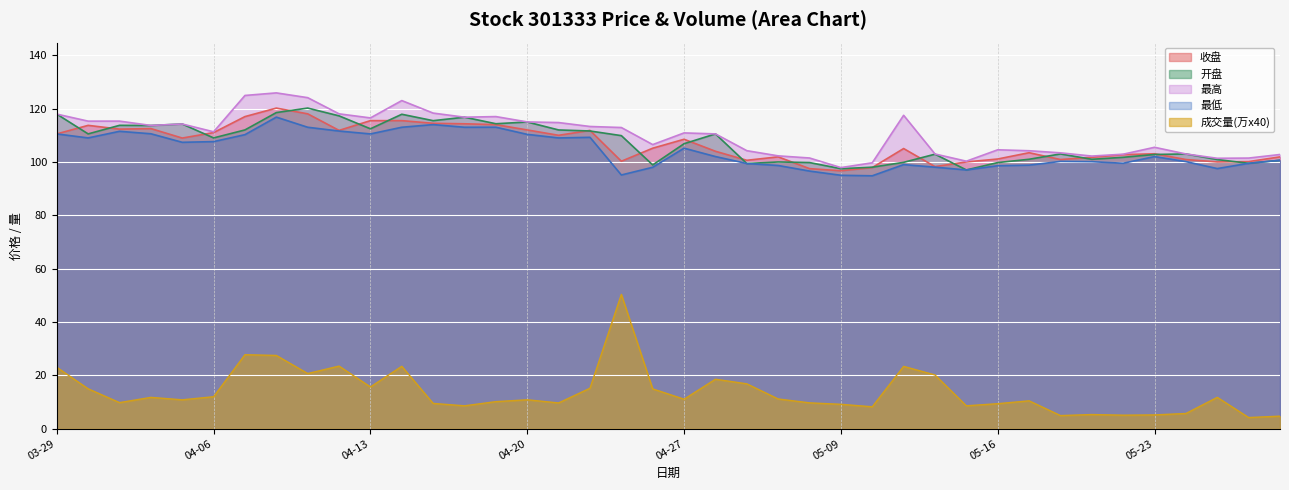

True or false: 成交量(万) and 最低 intersect in this chart.

False